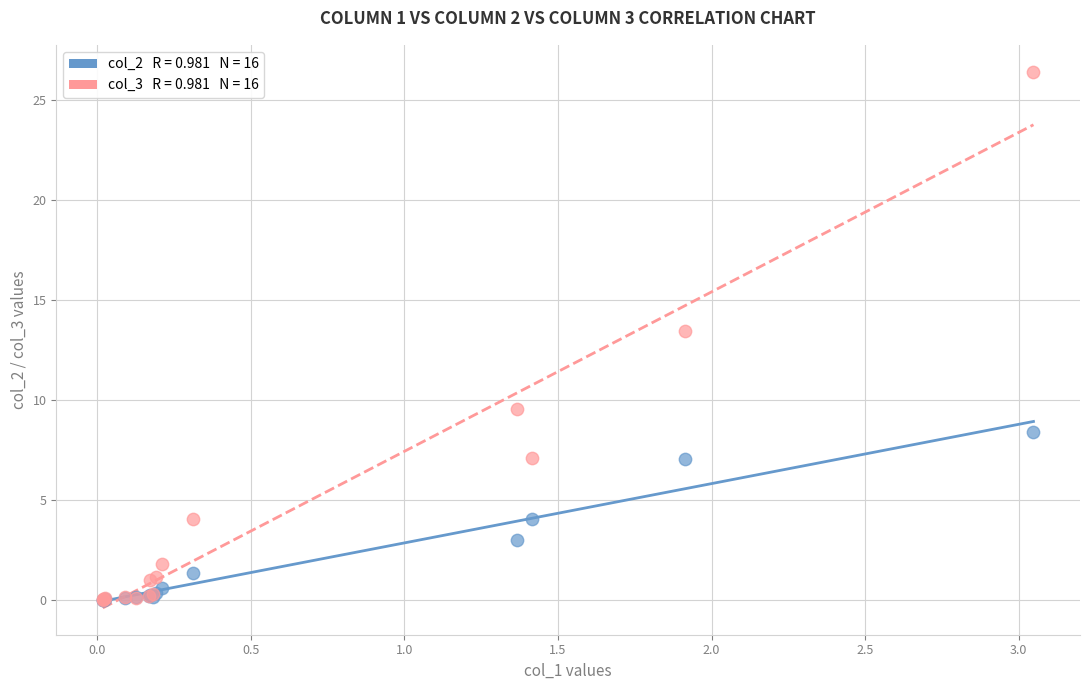

Across all series, what Y value is closest to 13?

13.5